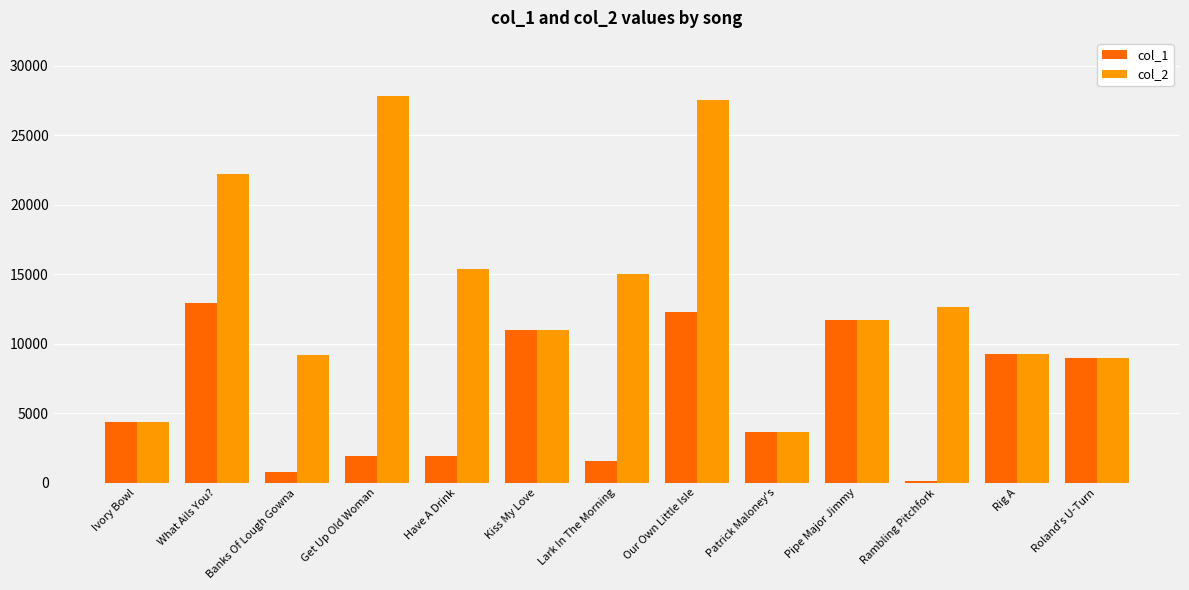

What is the average value of the col_2 series?

13739